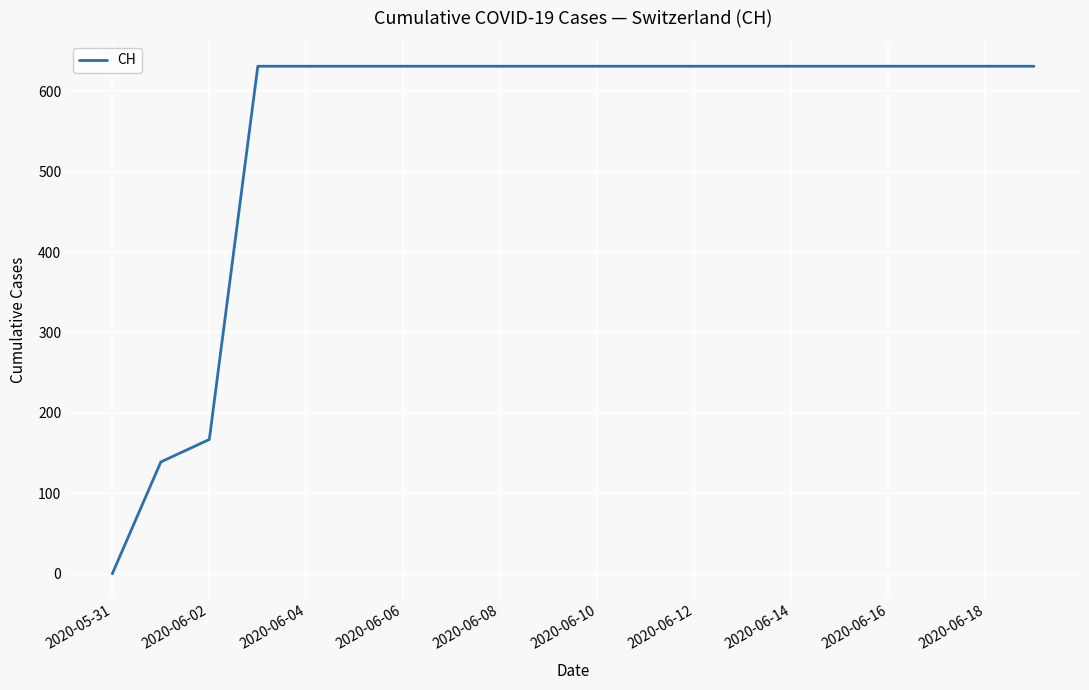

How many series are shown in this chart?

1